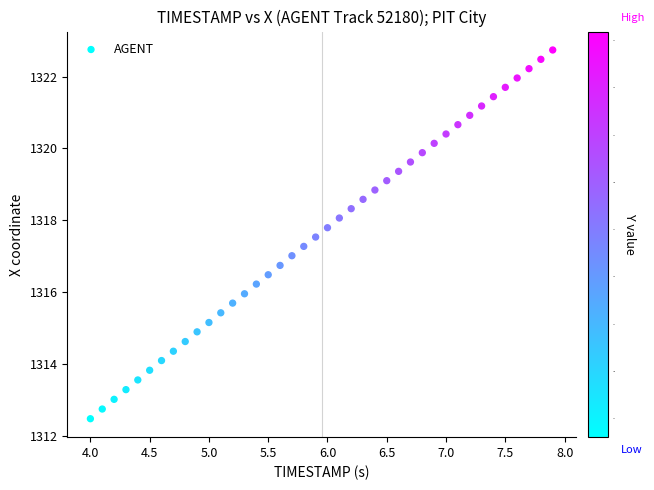

What is the range of Y values (max minus min)?

10.3